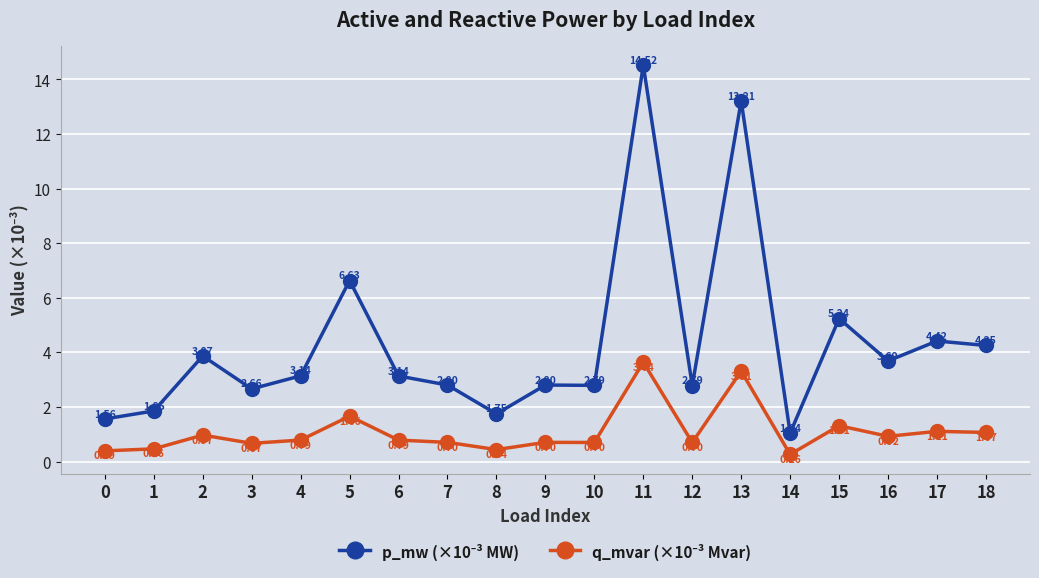

At how many categories does at least one series exceed 2?

15